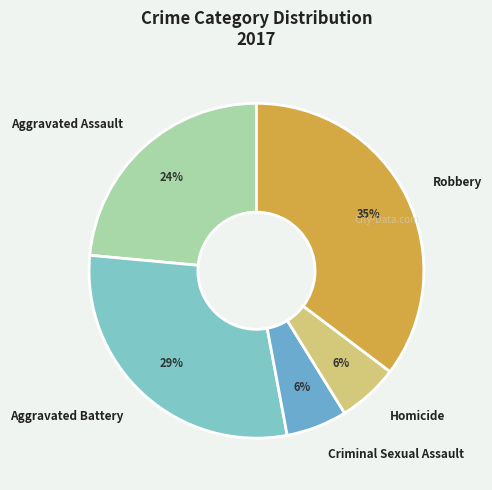

Is the sum of Criminal Sexual Assault and Aggravated Assault greater than half?

No